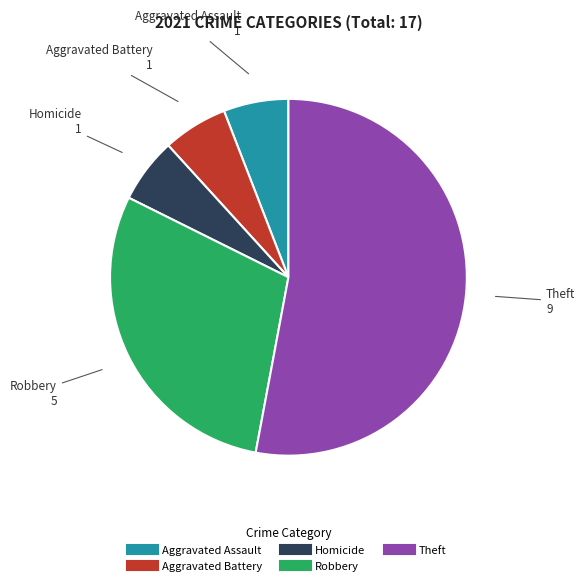

Does any single category account for the majority?

Yes